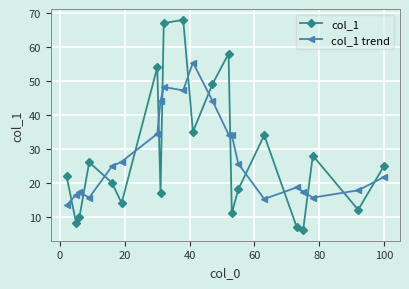

What is the value of the col_1 trend point at the 8th from the left?

44.0